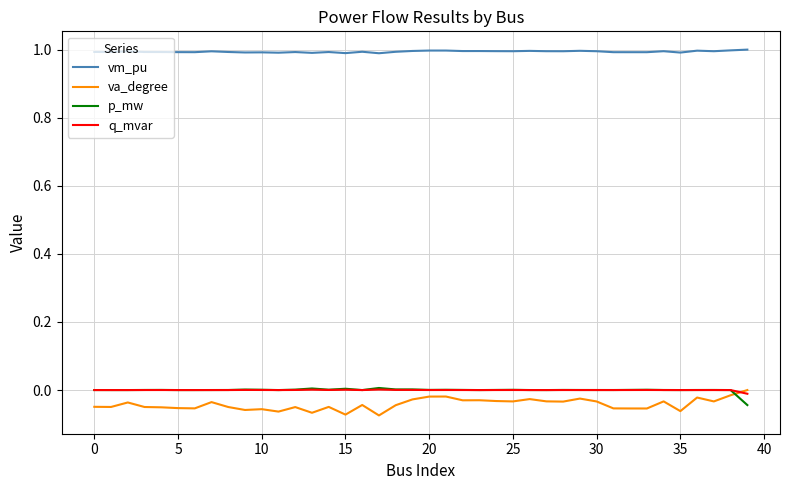

What is the maximum value shown in the chart?

1.0